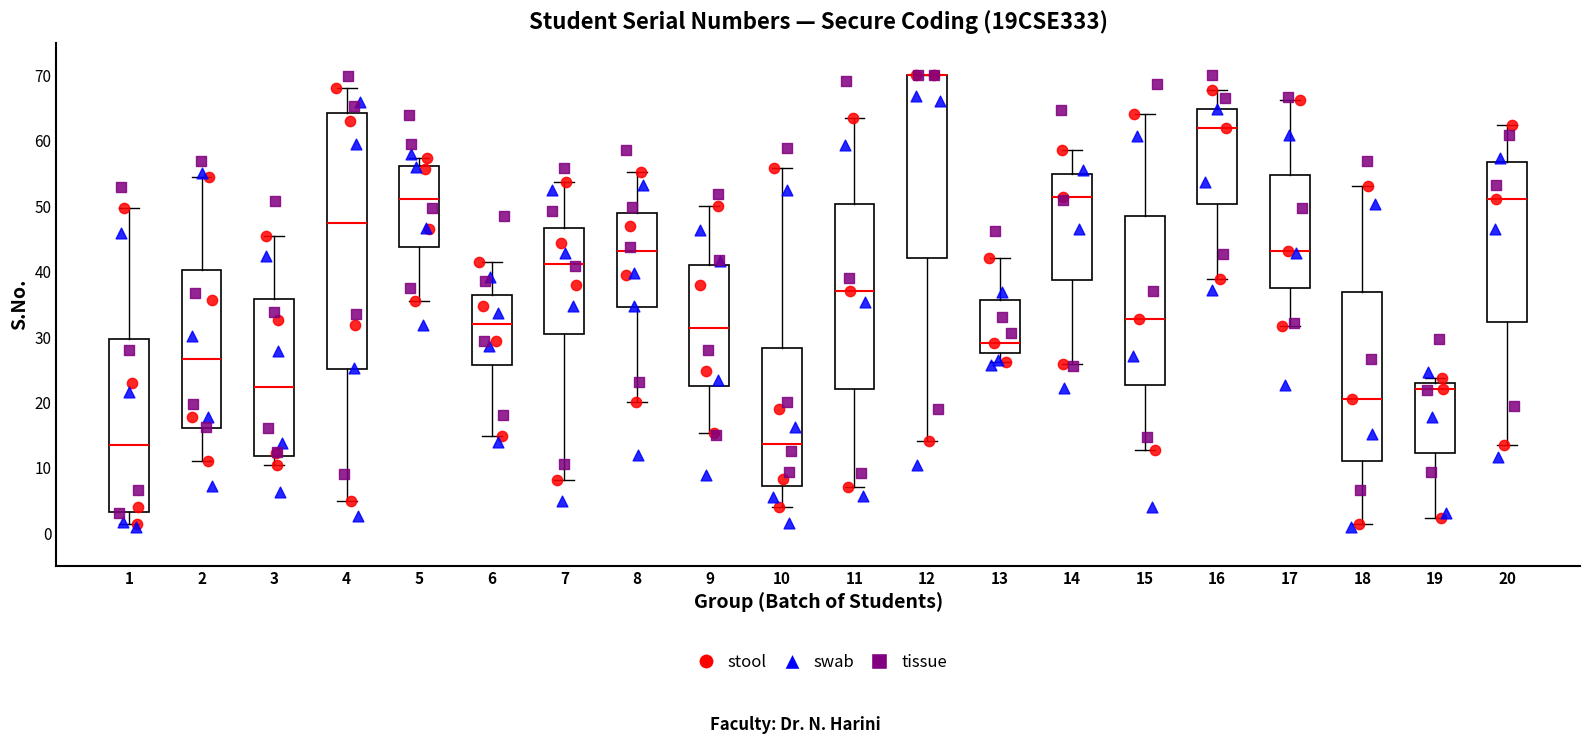

Reading left to right, read every box against the y-axis: the position of its median line, the range the box covers, and the ends of its whiskers. The values are not printed on the chart, so give them approximately, as read against the axis.

1: median 13, box 3 to 30, whiskers 1 to 50
2: median 27, box 16 to 40, whiskers 11 to 54
3: median 22, box 12 to 36, whiskers 10 to 45
4: median 47, box 25 to 64, whiskers 5 to 68
5: median 51, box 44 to 56, whiskers 35 to 57
6: median 32, box 26 to 36, whiskers 15 to 41
7: median 41, box 31 to 47, whiskers 8 to 54
8: median 43, box 35 to 49, whiskers 20 to 55
9: median 31, box 22 to 41, whiskers 15 to 50
10: median 14, box 7 to 28, whiskers 4 to 56
11: median 37, box 22 to 50, whiskers 7 to 64
12: median 70 (drawn on the box's upper edge), box 42 to 70, whiskers 14 to 70
13: median 29, box 28 to 36, whiskers 26 to 42
14: median 51, box 39 to 55, whiskers 26 to 59
15: median 33, box 23 to 48, whiskers 13 to 64
16: median 62, box 50 to 65, whiskers 39 to 68
17: median 43, box 37 to 55, whiskers 32 to 66
18: median 21, box 11 to 37, whiskers 1 to 53
19: median 22, box 12 to 23, whiskers 2 to 24
20: median 51, box 32 to 57, whiskers 13 to 62